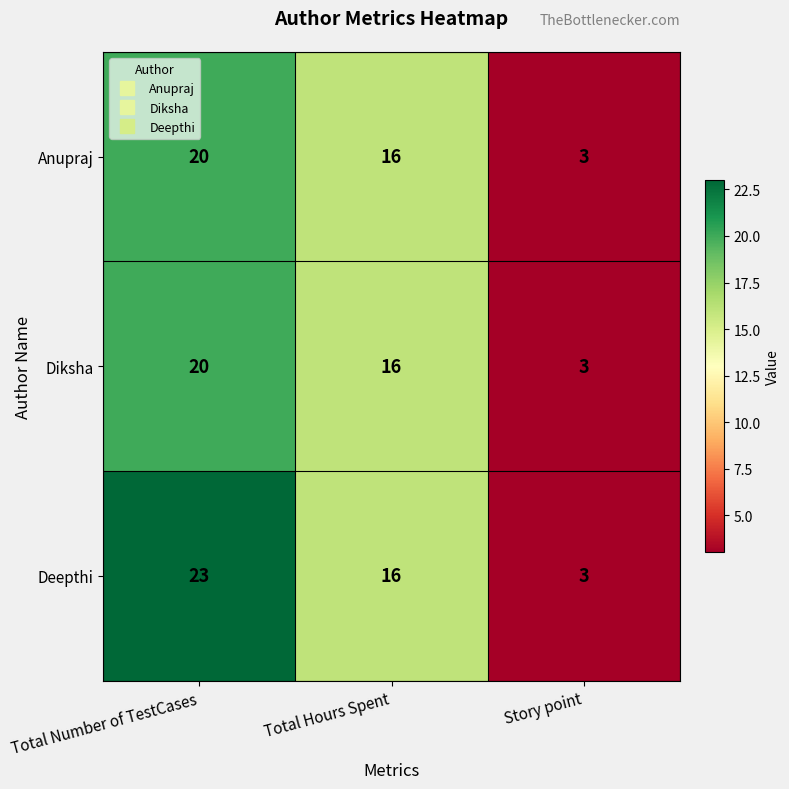

Which series has the largest range (max minus min)?

Deepthi